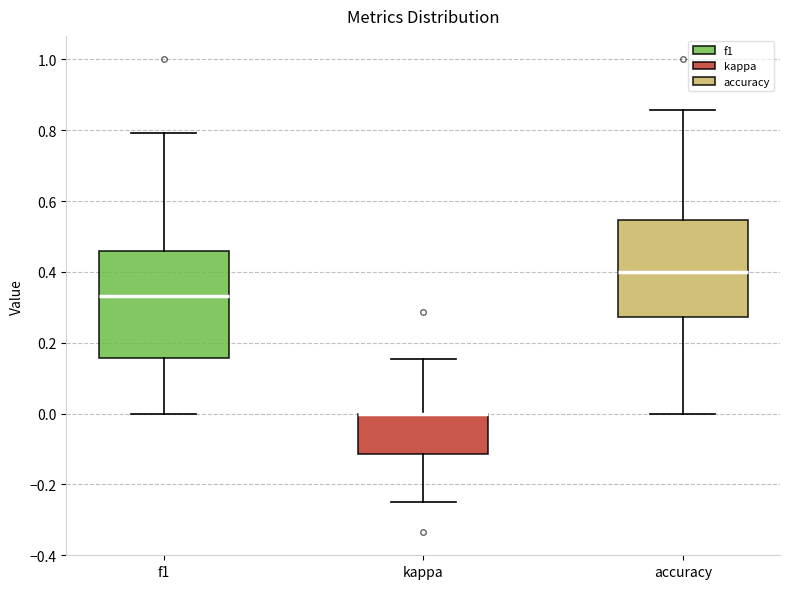

Which box is the tallest, from its lower edge to its upper edge?

f1